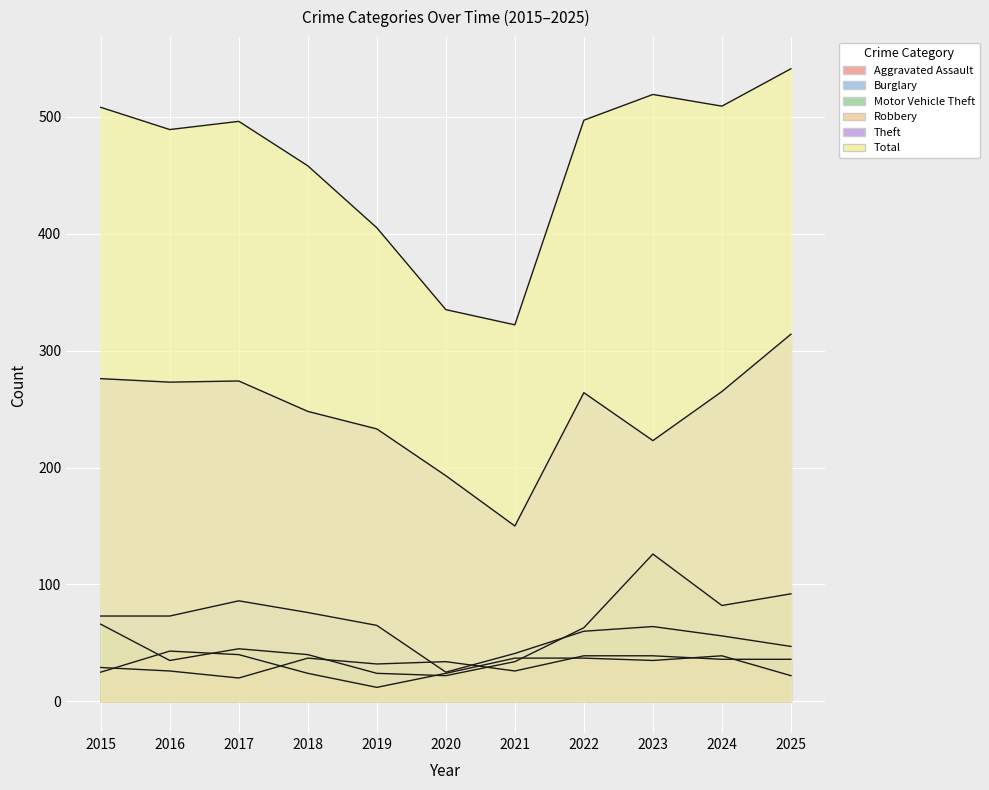

Rank the series at 2015 from highest to lowest value.

Total, Theft, Burglary, Motor Vehicle Theft, Aggravated Assault, Robbery